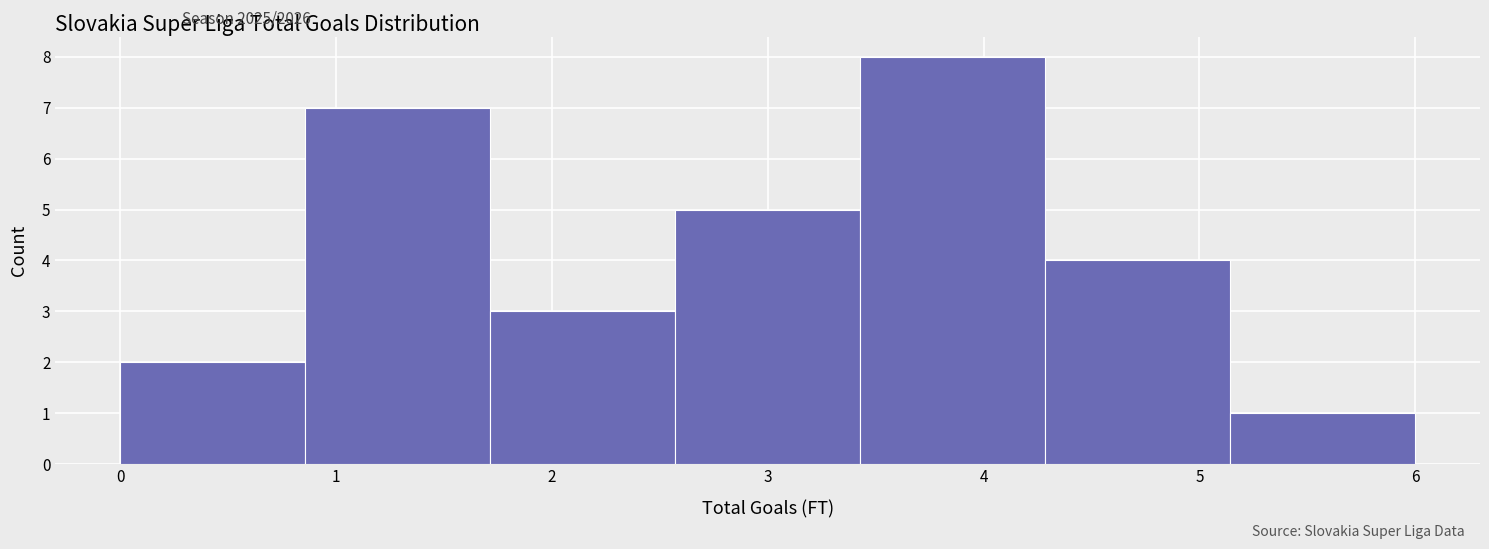

Reading left to right, list every bar in this chart as the range it spans on the x-axis followed by its height. Neither the bar edges nor the heights are printed on the chart, so give them approximately, as read against the axes.

0.0 to 0.9: 2
0.9 to 1.7: 7
1.7 to 2.6: 3
2.6 to 3.4: 5
3.4 to 4.3: 8
4.3 to 5.1: 4
5.1 to 6.0: 1